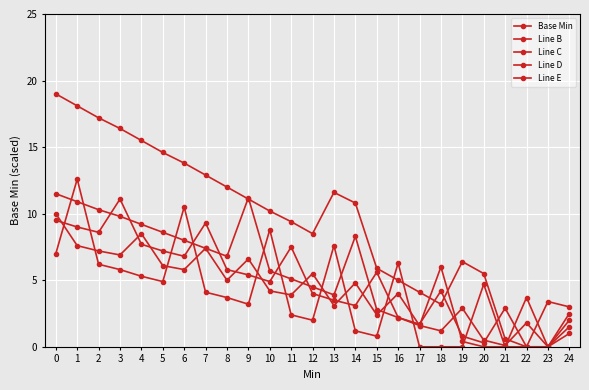

Does the chart display data point markers on the line(s)?

Yes